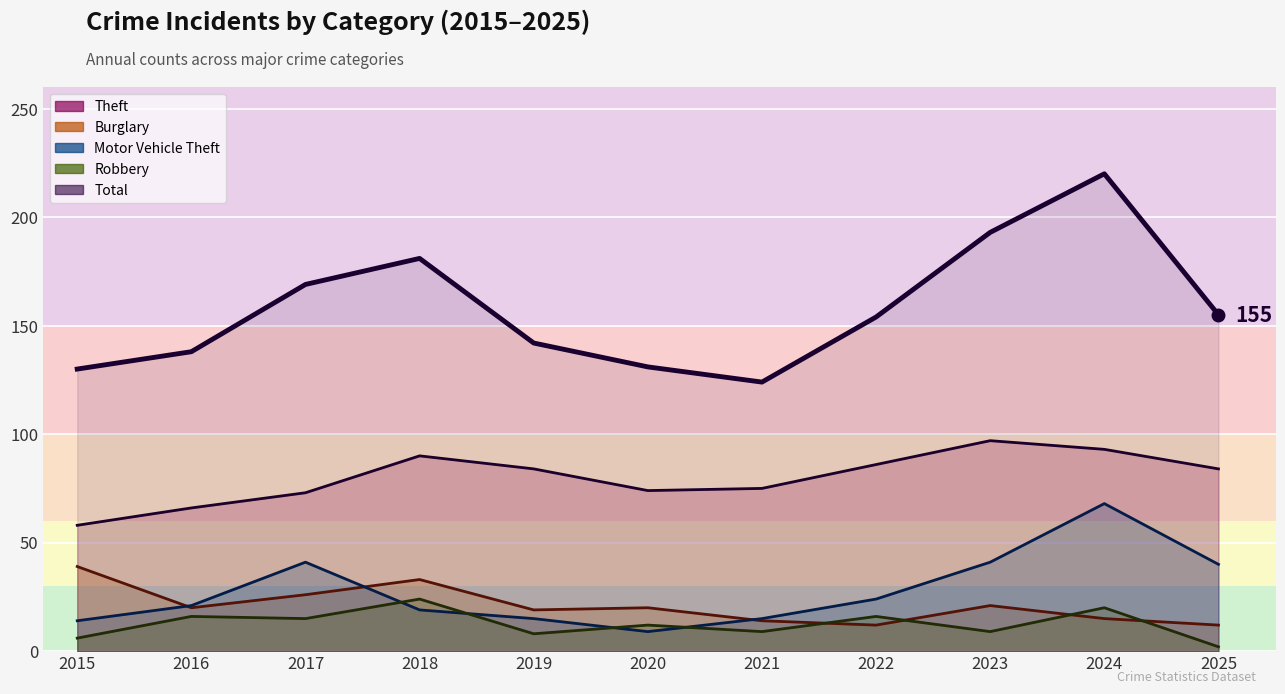

At which label does Burglary reach its minimum?

2022